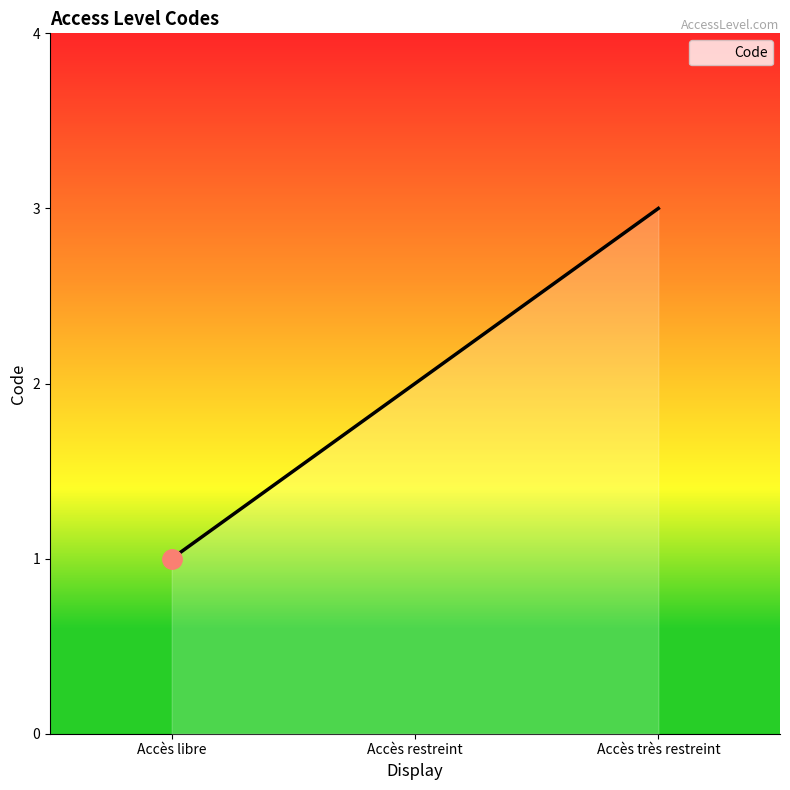

List the labels in order of value, largest first.

Accès très restreint, Accès restreint, Accès libre